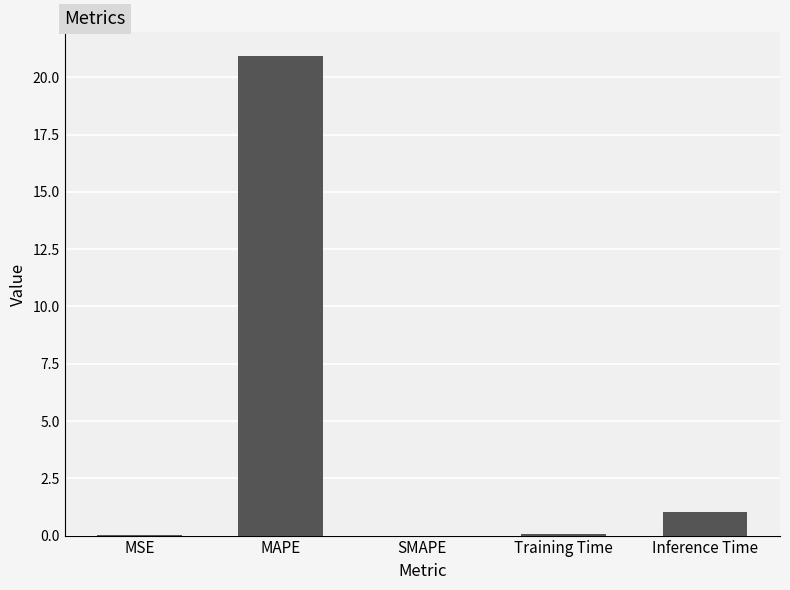

What is the sum of all values?

22.0